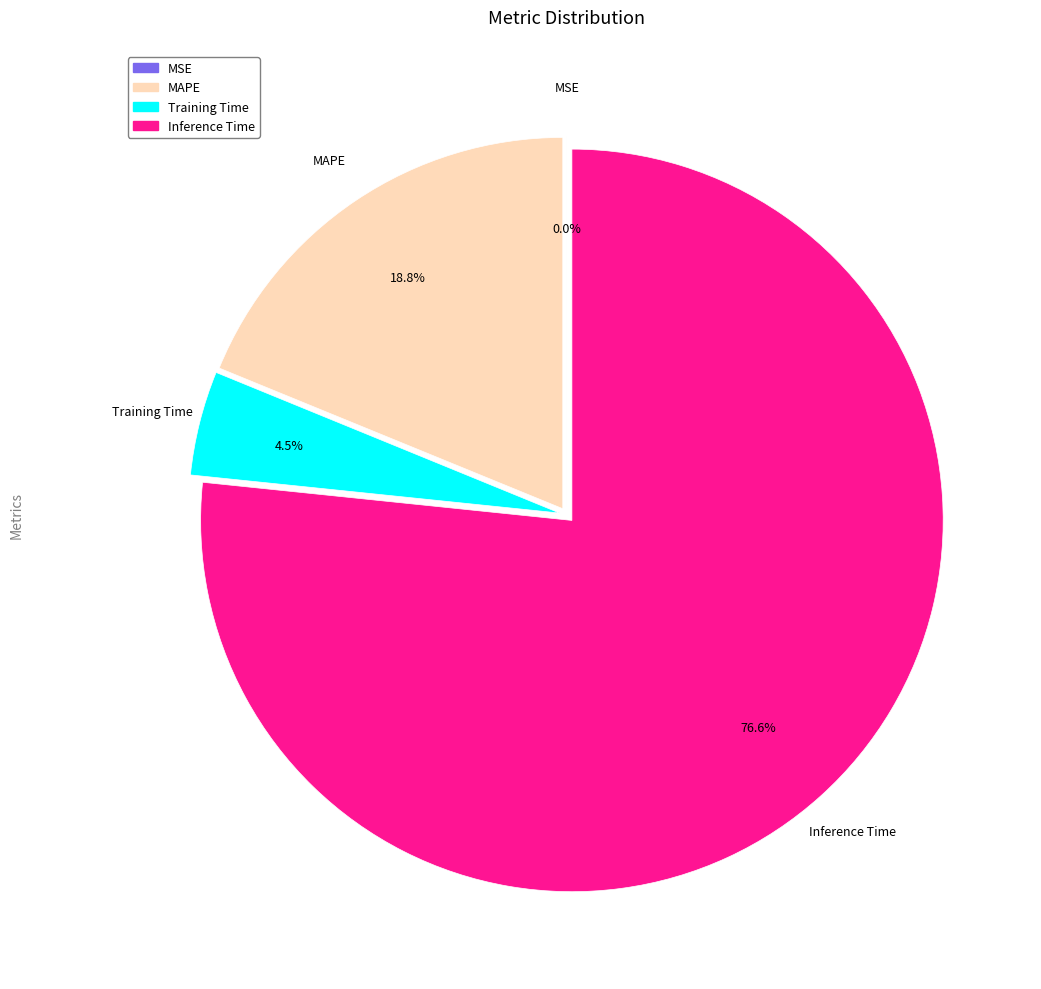

Does any single category account for the majority?

Yes